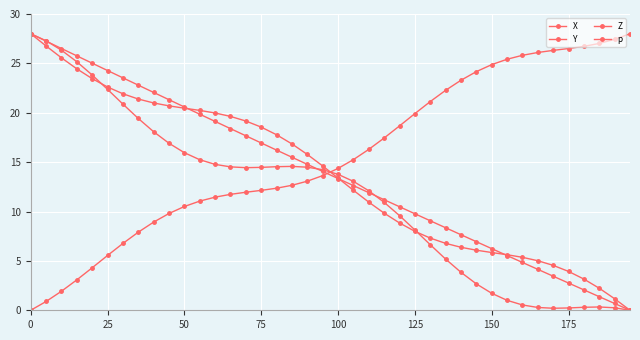

What is the maximum value shown in the chart?

28.0